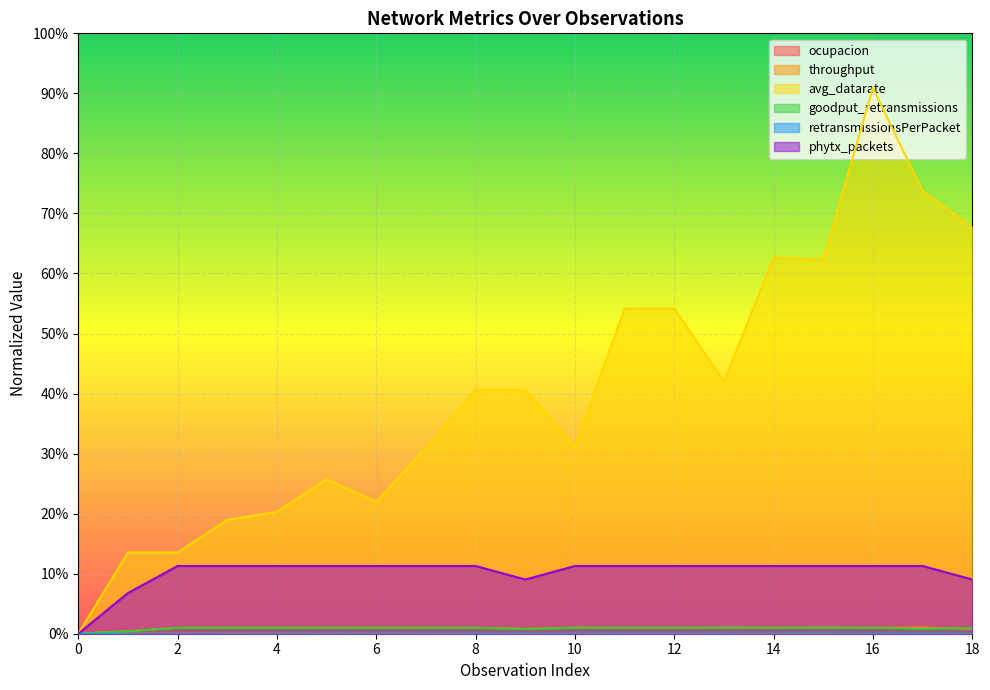

At how many categories does at least one series exceed 0?

18